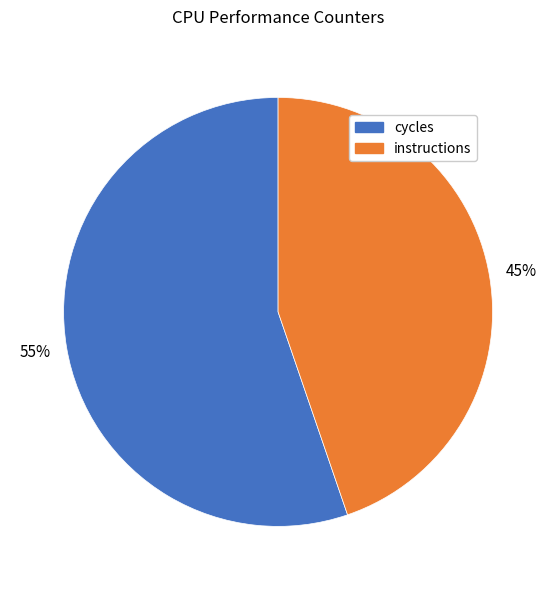

Does any single category account for the majority?

Yes